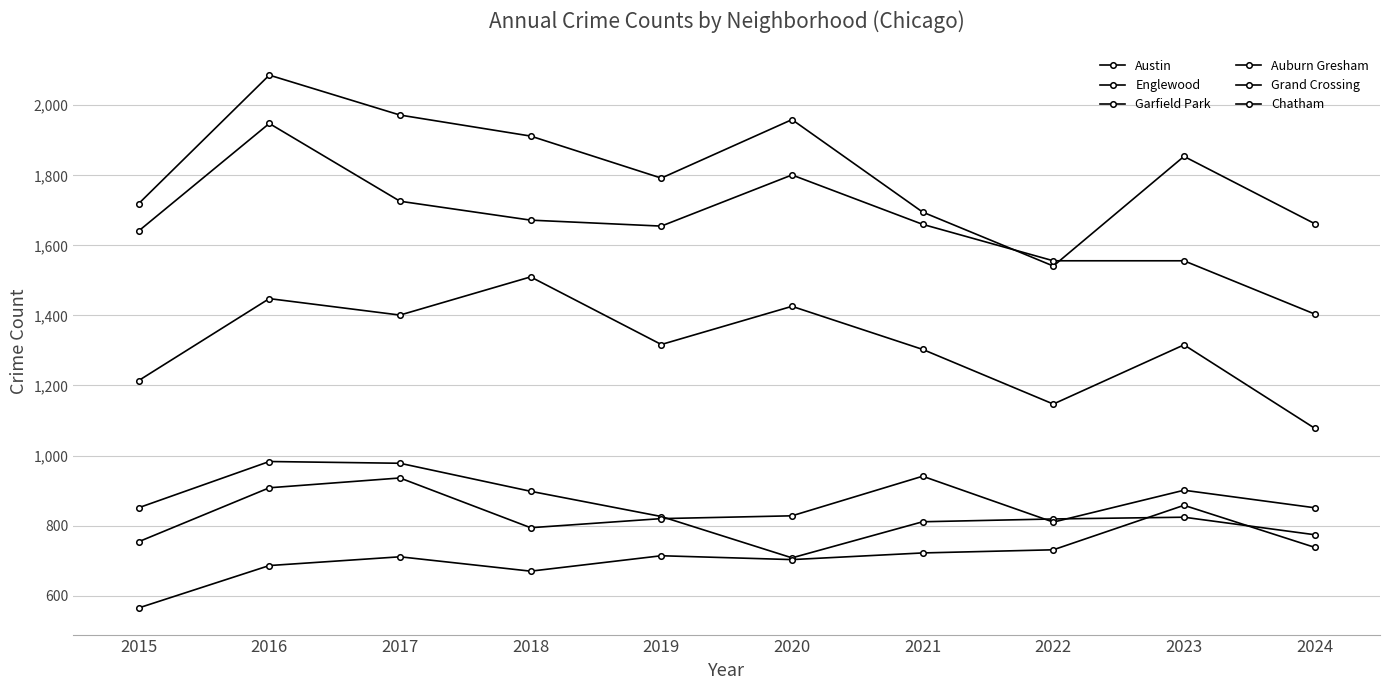

How many lines are shown in the chart?

6